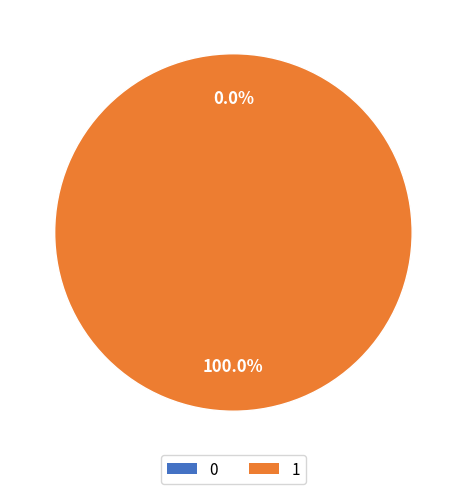

How many slices are in this pie chart?

2